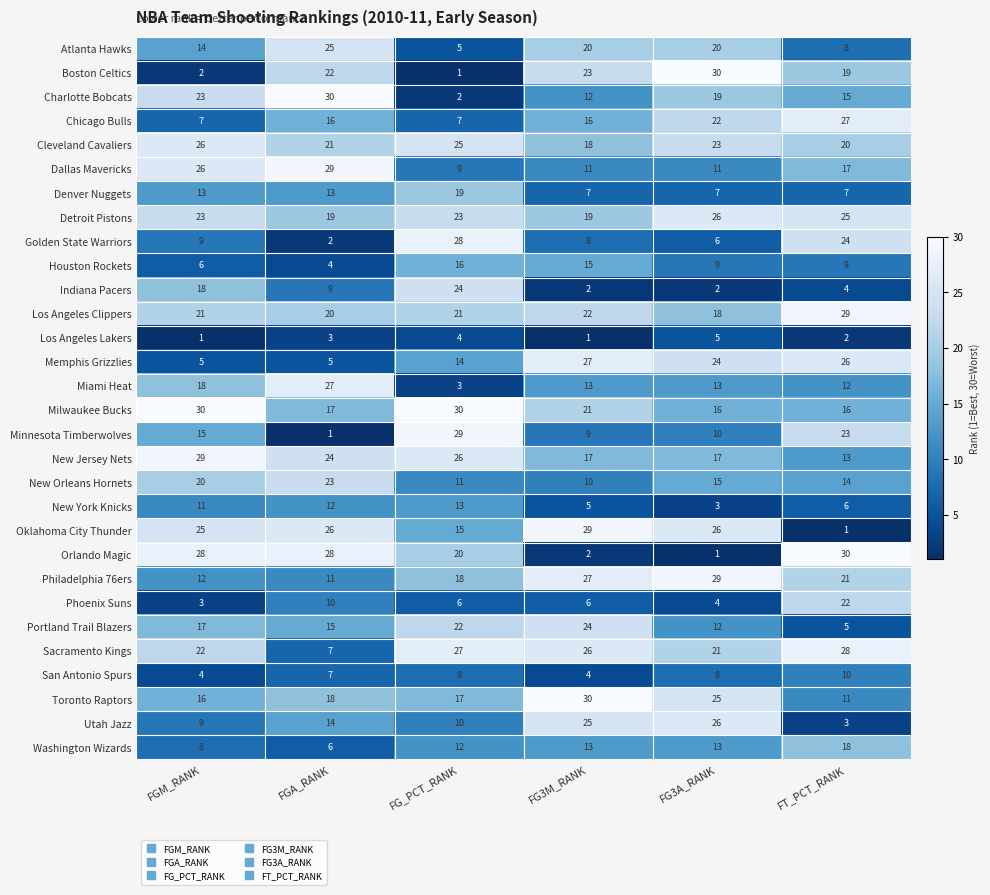

The value of New Orleans Hornets at FG_PCT_RANK is 20. True or false?

False